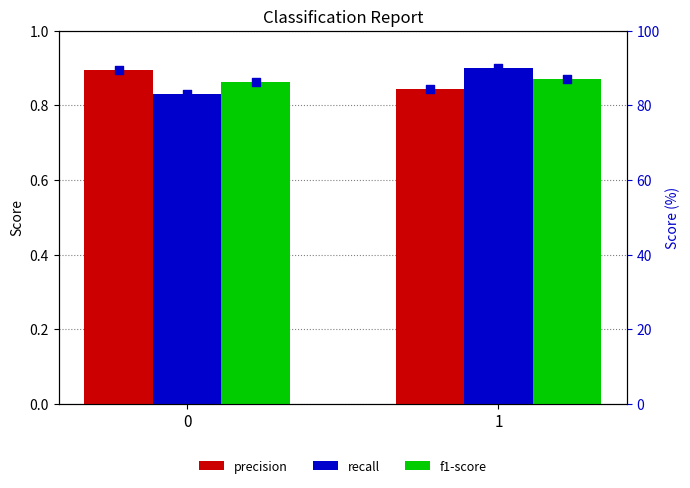

Which series reaches the maximum Y coordinate?

recall (%)